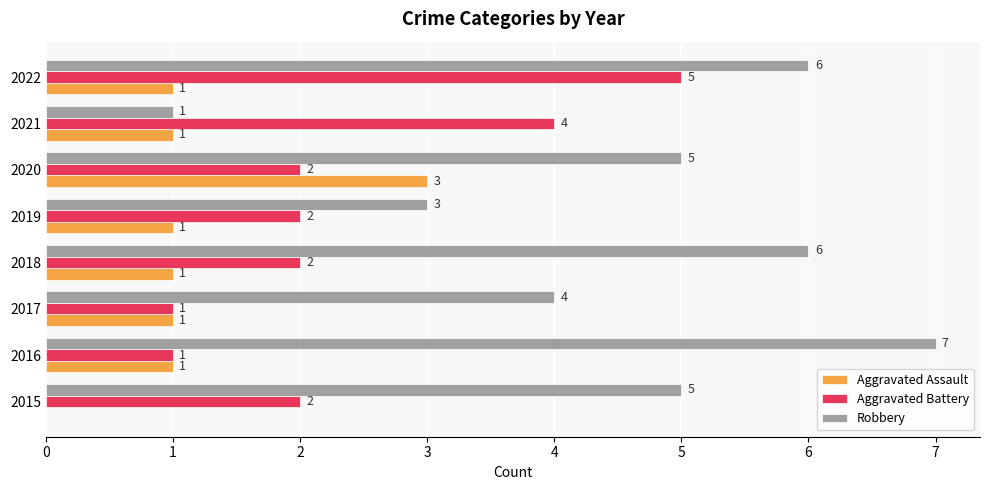

How many distinct data groups are displayed?

3